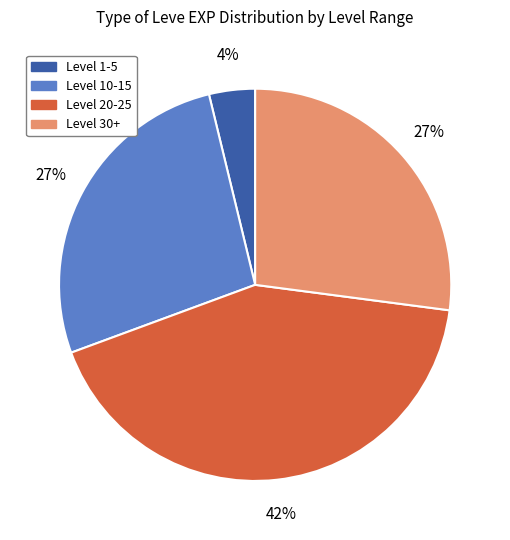

Is there a majority slice in this chart?

No